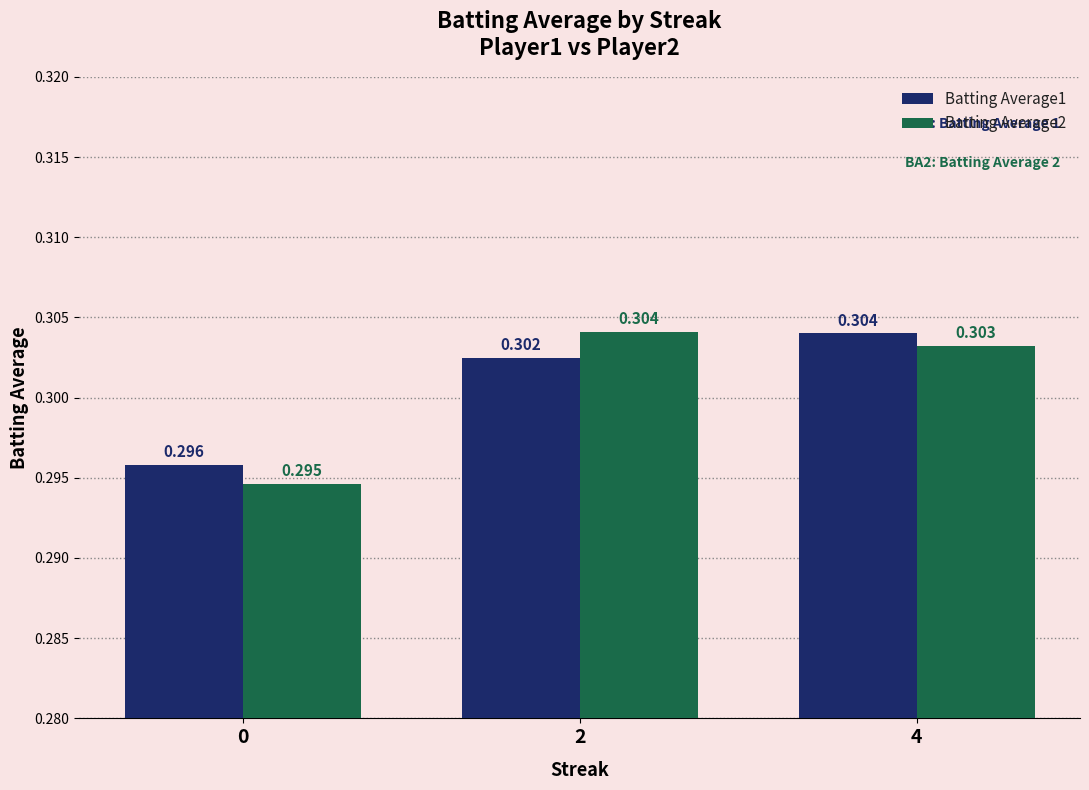

Rank the series at 2 from highest to lowest value.

Batting Average2, Batting Average1